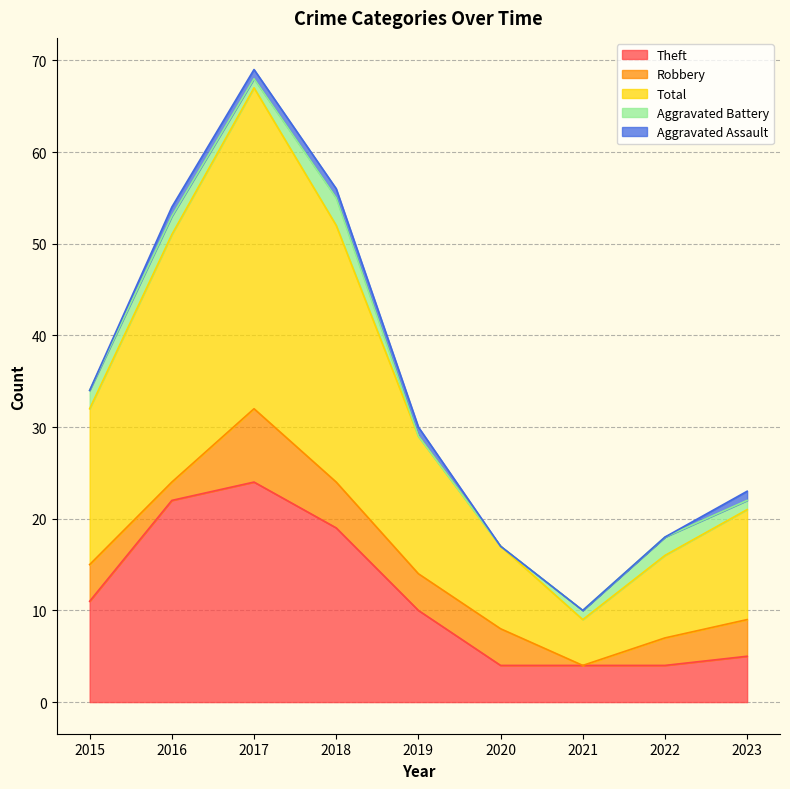

Does the chart have visible grid lines?

Yes